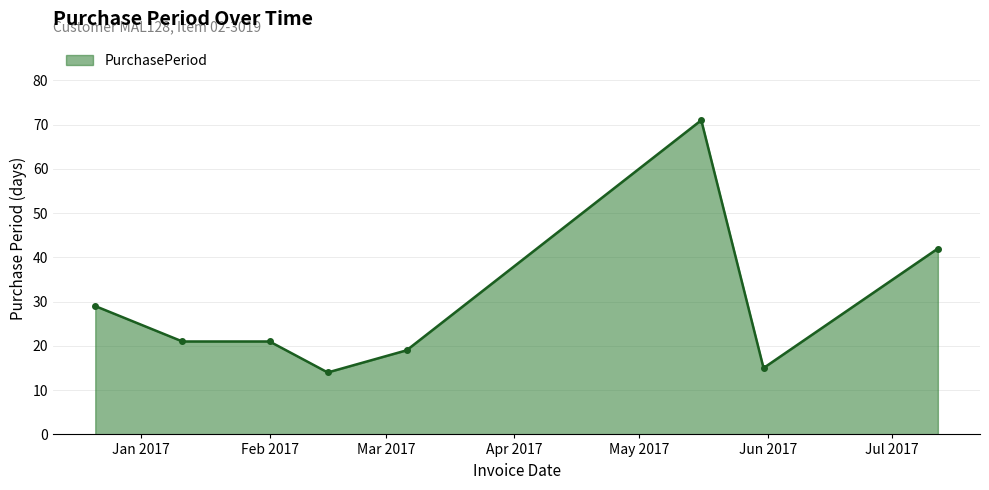

What is the difference between the maximum and minimum values?

57